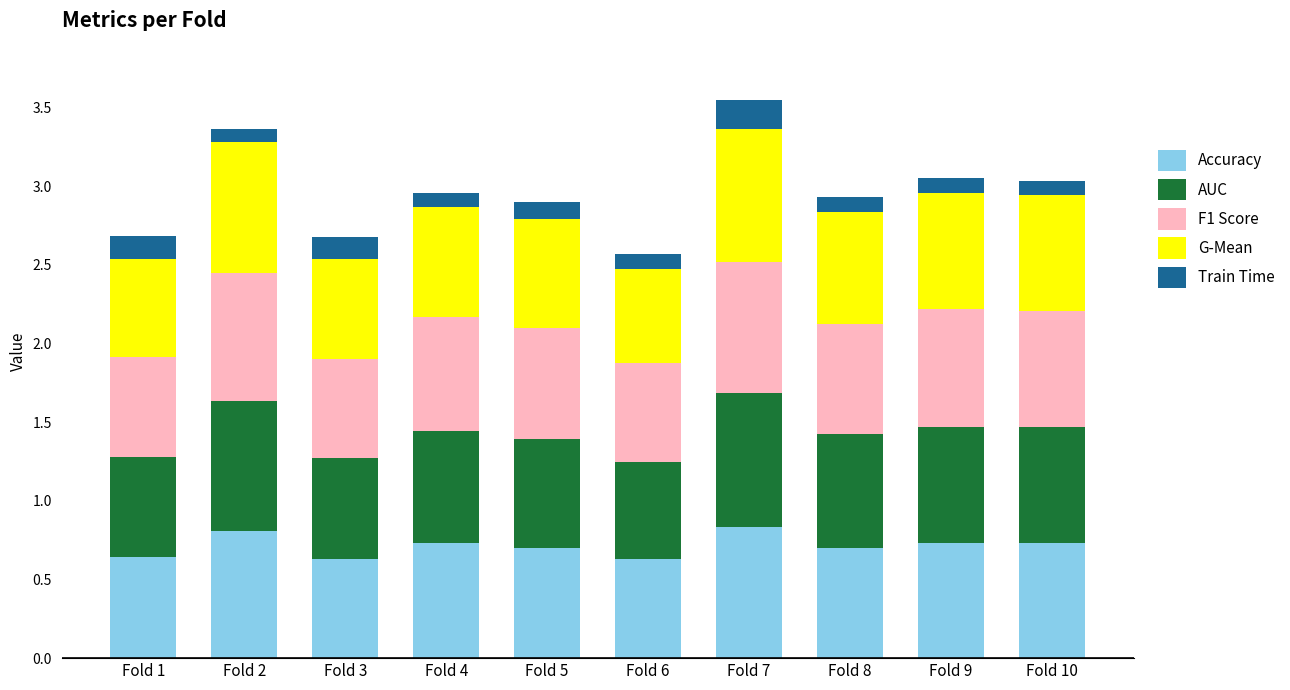

What is the total value across all series at Fold 3?

2.7